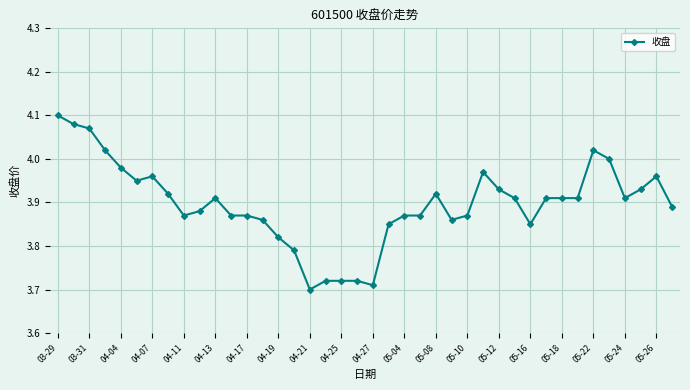

True or false: there are more than 2 points higher than both neighbors.

True